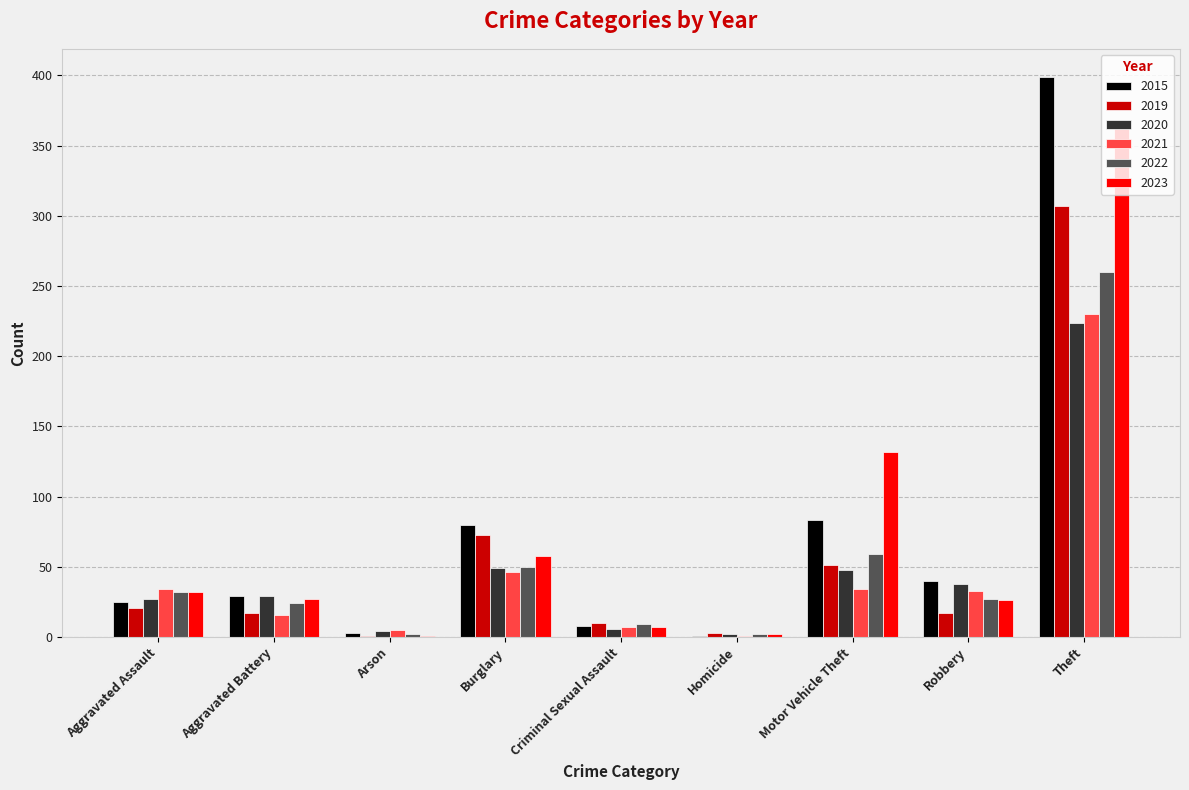

Is the value of 2022 at Motor Vehicle Theft greater than the value of 2020 at Aggravated Battery?

Yes